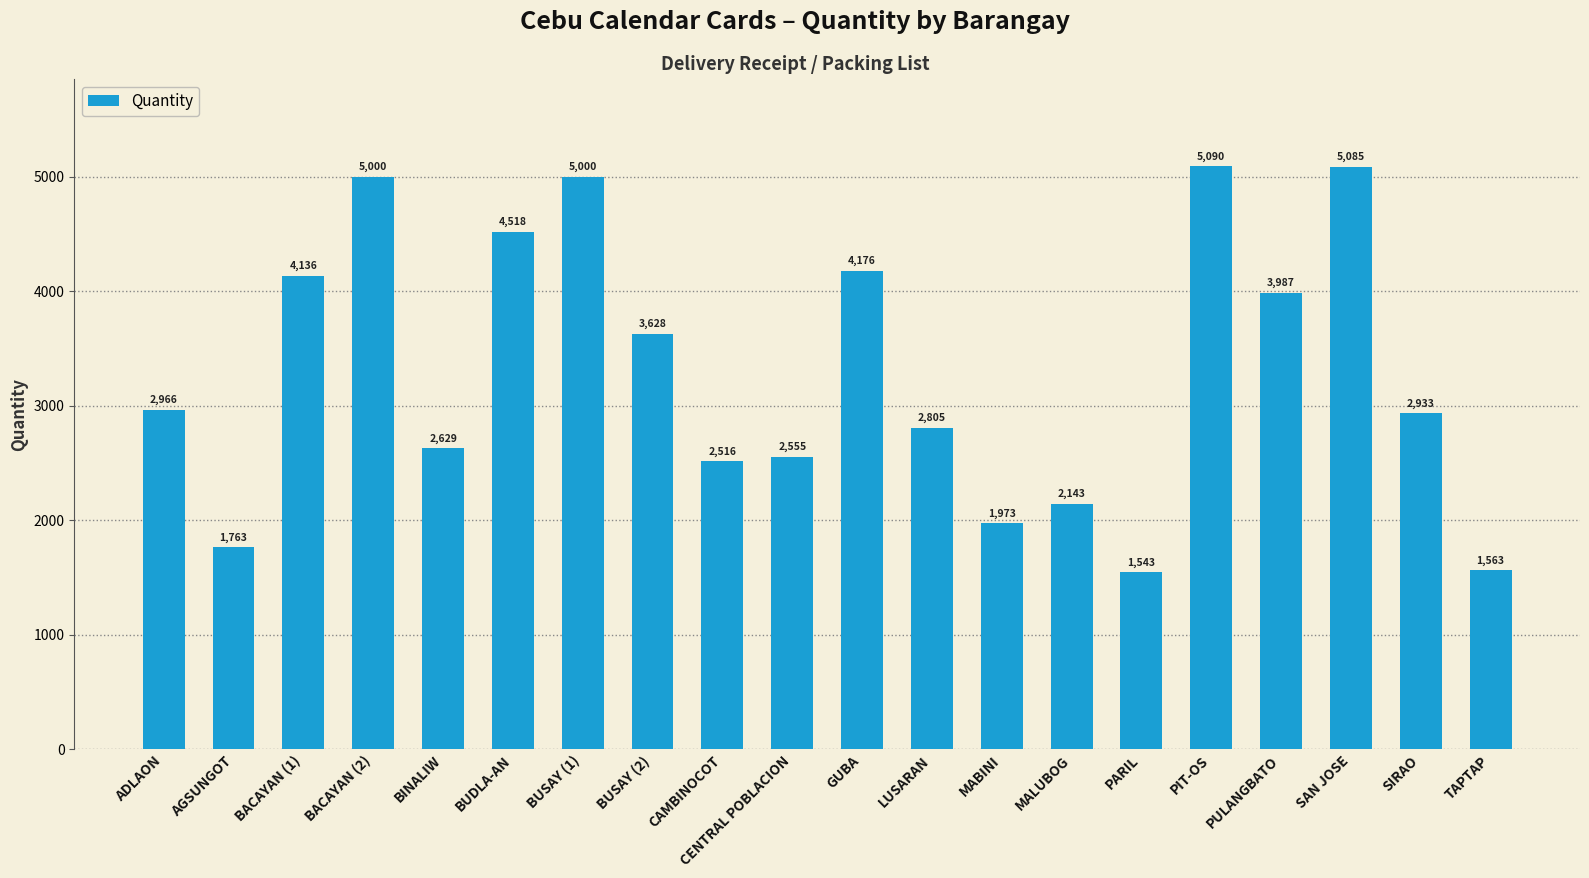

Between LUSARAN and PARIL, which is larger?

LUSARAN